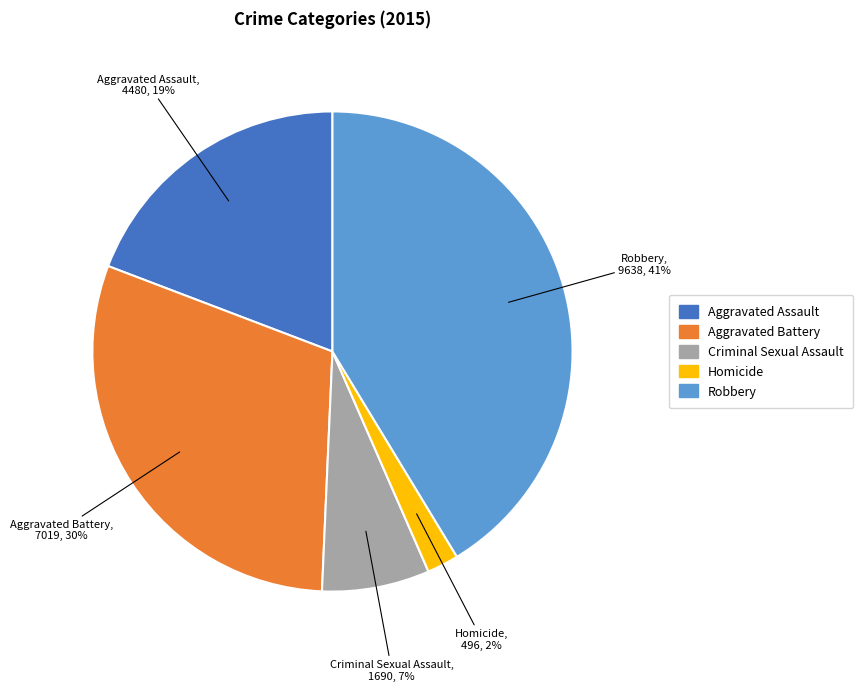

Does Robbery represent more than half of the total?

No